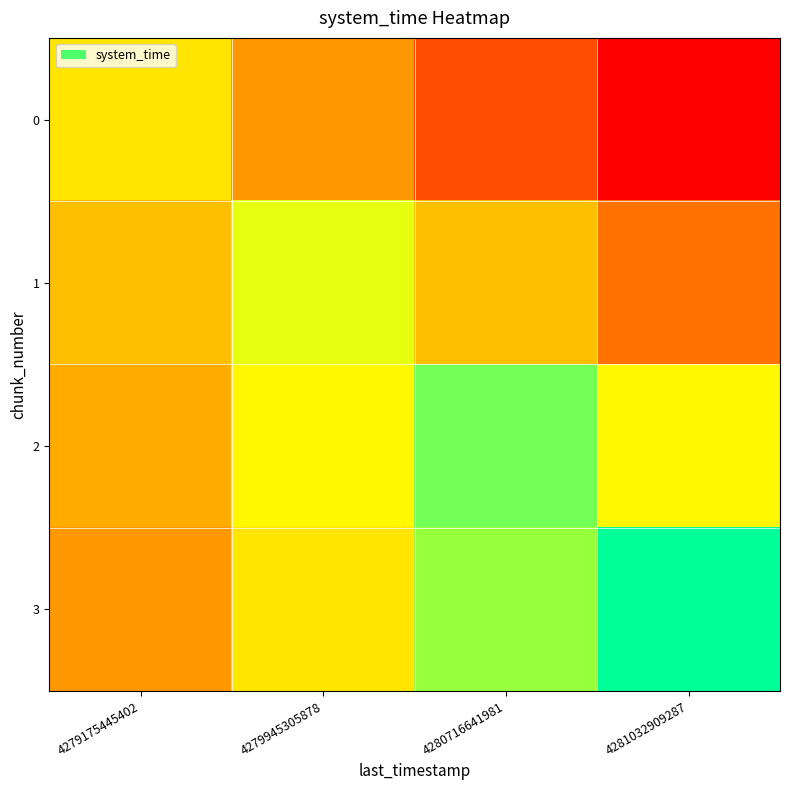

Reading left to right, list all the values displayed in this chart.

0: 4279175445402=0.6	4279945305878=0.4	4280716641981=0.2	4281032909287=0.0
1: 4279175445402=0.5	4279945305878=0.7	4280716641981=0.5	4281032909287=0.3
2: 4279175445402=0.4	4279945305878=0.6	4280716641981=0.8	4281032909287=0.6
3: 4279175445402=0.4	4279945305878=0.6	4280716641981=0.8	4281032909287=1.0